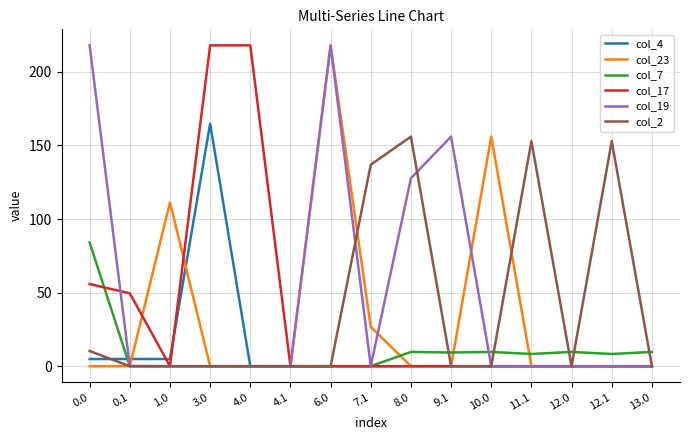

What is the highest value of the col_19 series?

218.0